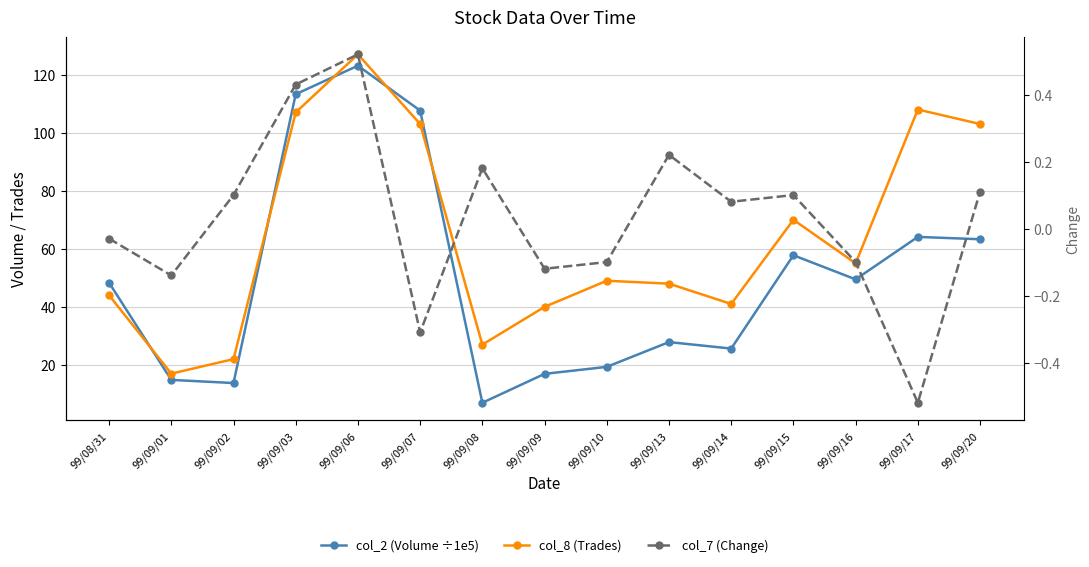

What is the difference between the col_2 (Volume ÷1e5) values at 99/09/03 and 99/09/20?

50.0